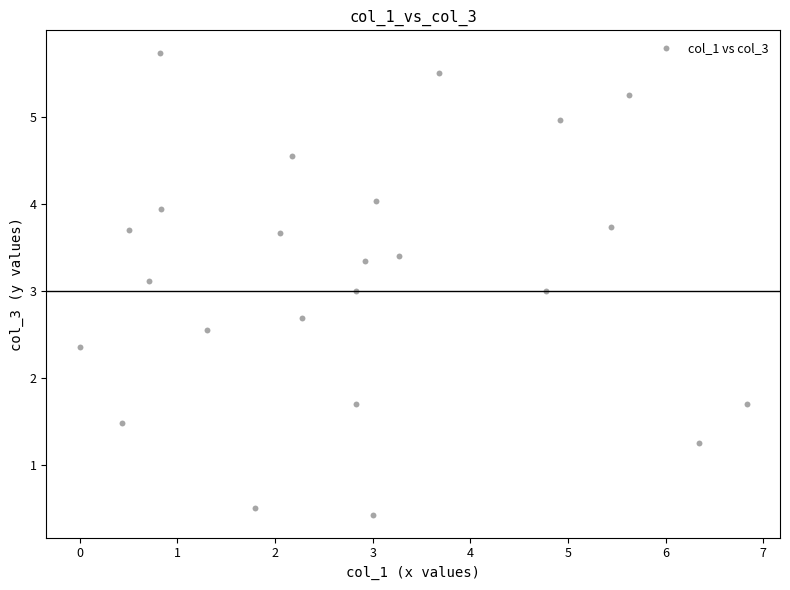

What is the range of Y values (max minus min)?

5.3